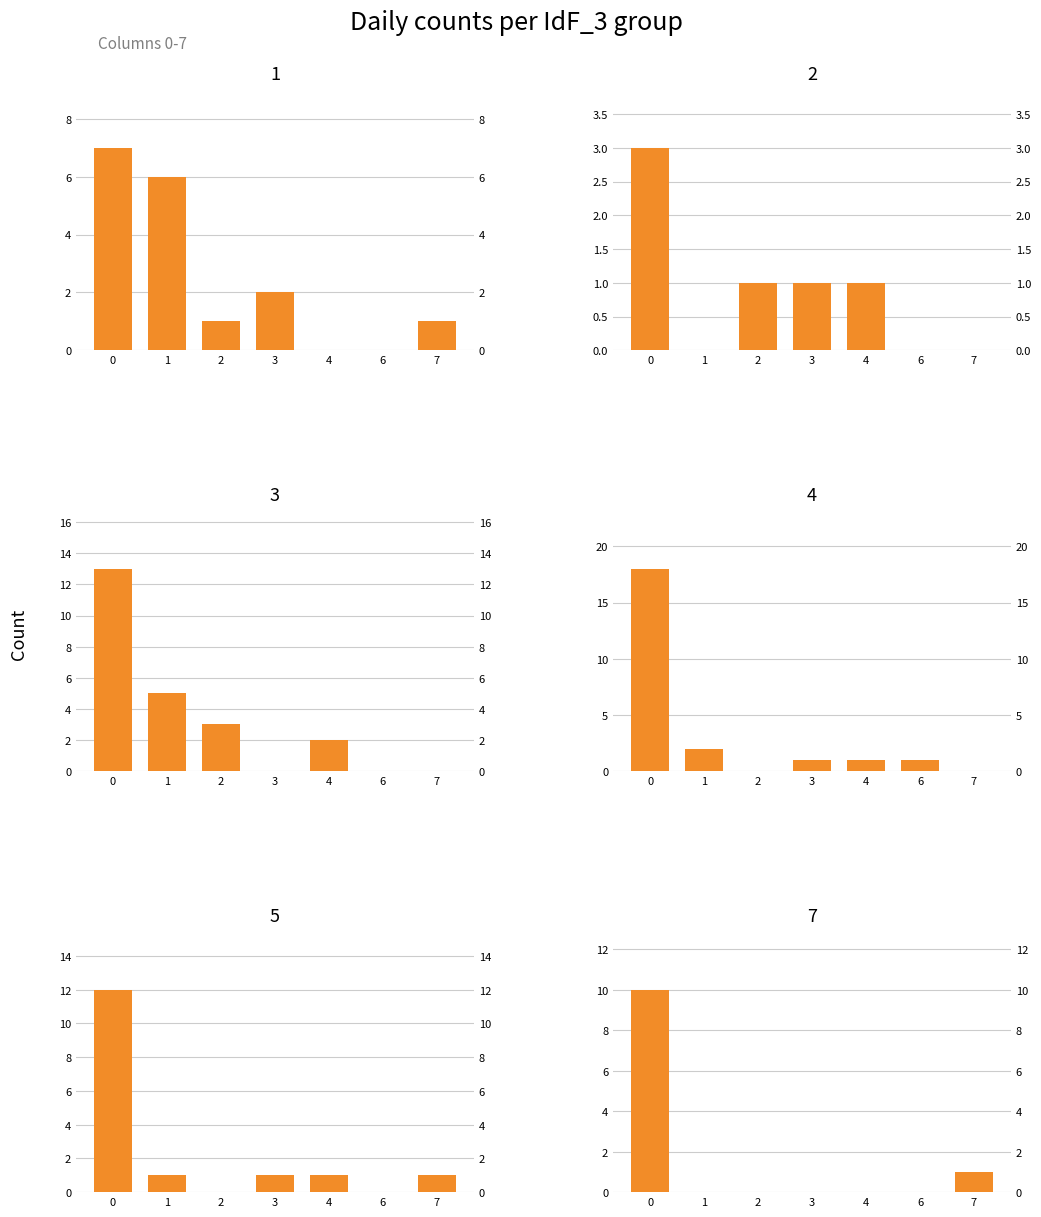

Reading left to right, transcribe all the data shown in this chart.

1: 7	6	1	2	0	0	1
2: 3	0	1	1	1	0	0
3: 13	5	3	0	2	0	0
4: 18	2	0	1	1	1	0
5: 12	1	0	1	1	0	1
7: 10	0	0	0	0	0	1